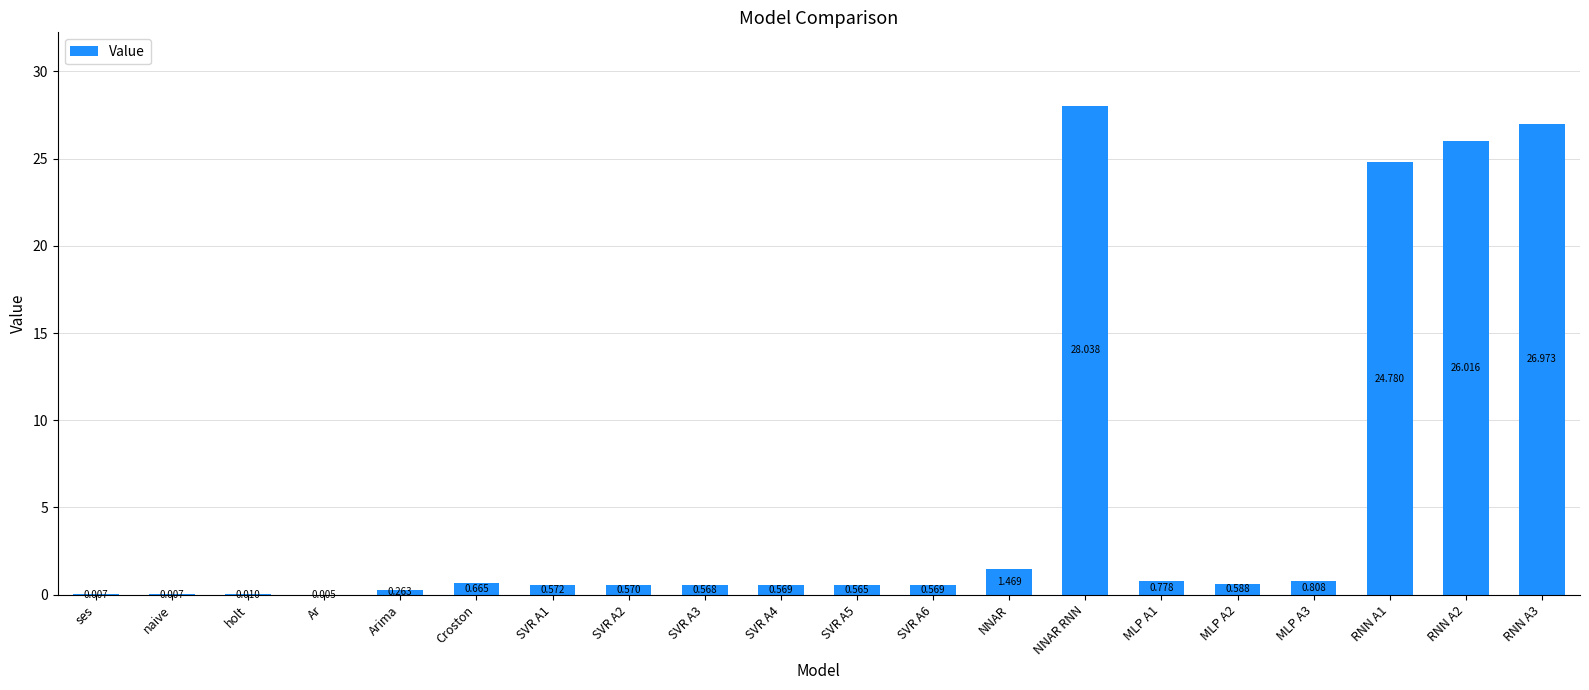

Which has a higher value, MLP A2 or Croston?

Croston